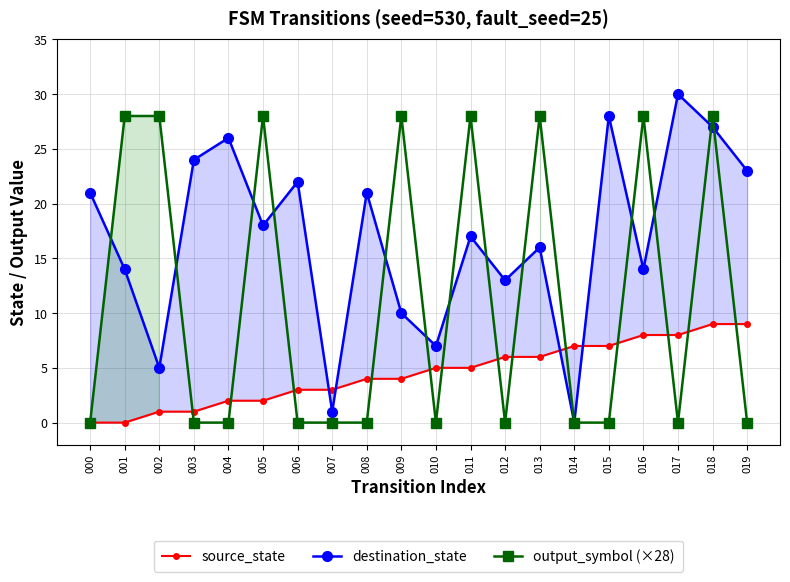

What is the sum of all source_state values?

90